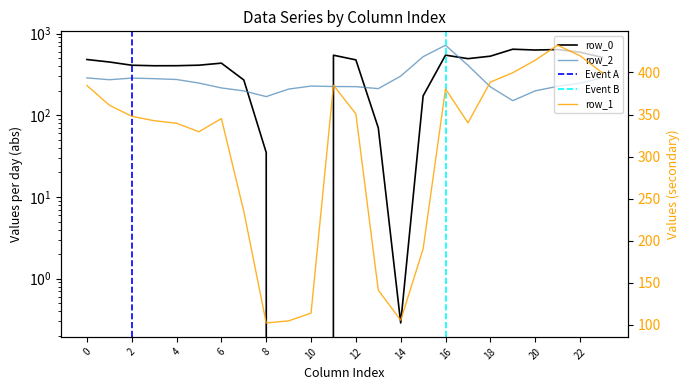

At which category does row_0 reach its first local valley?

3